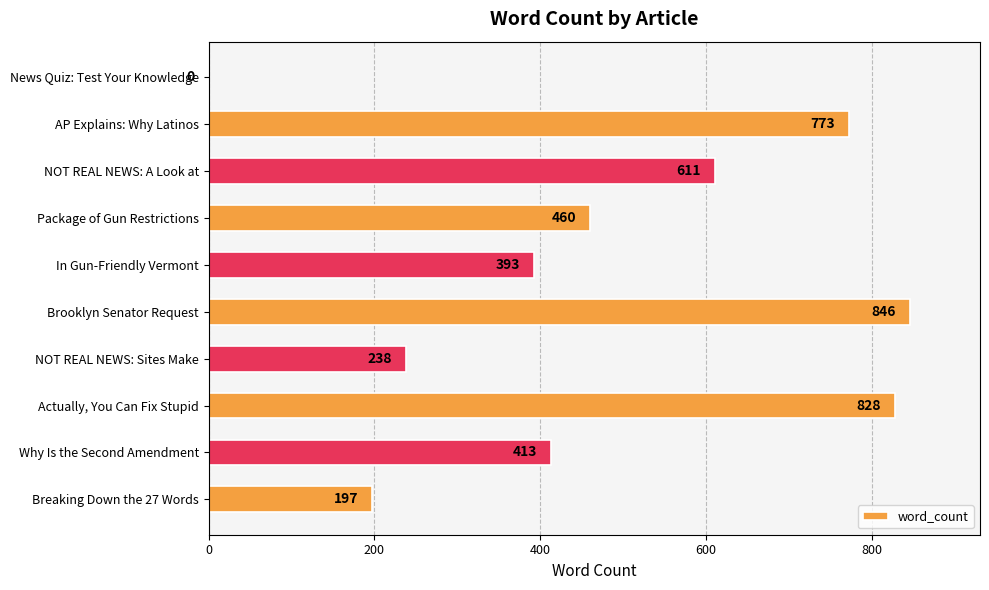

Reading top to bottom, list all the values displayed in this chart.

News Quiz: Test Your Knowledge=0	AP Explains: Why Latinos=773	NOT REAL NEWS: A Look at=611	Package of Gun Restrictions=460	In Gun-Friendly Vermont=393	Brooklyn Senator Request=846	NOT REAL NEWS: Sites Make=238	Actually, You Can Fix Stupid=828	Why Is the Second Amendment=413	Breaking Down the 27 Words=197